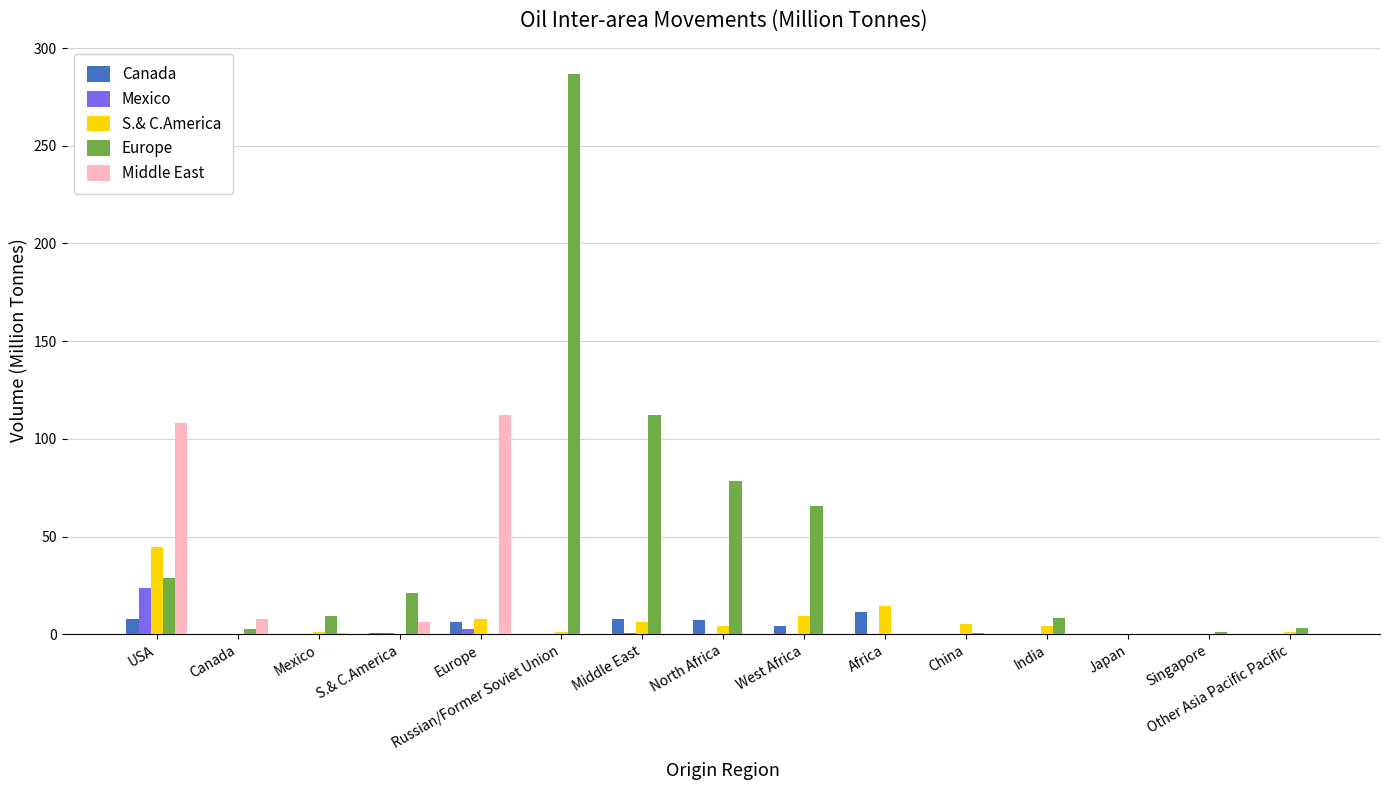

Between Middle East and China, which series saw the biggest shift?

Europe